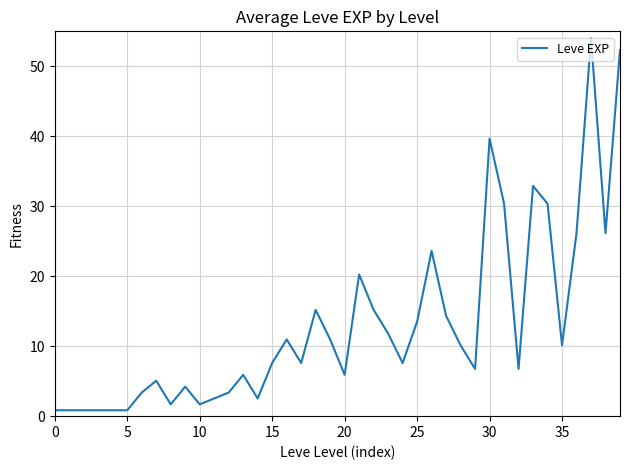

What is the difference between the maximum and minimum values?

53.2